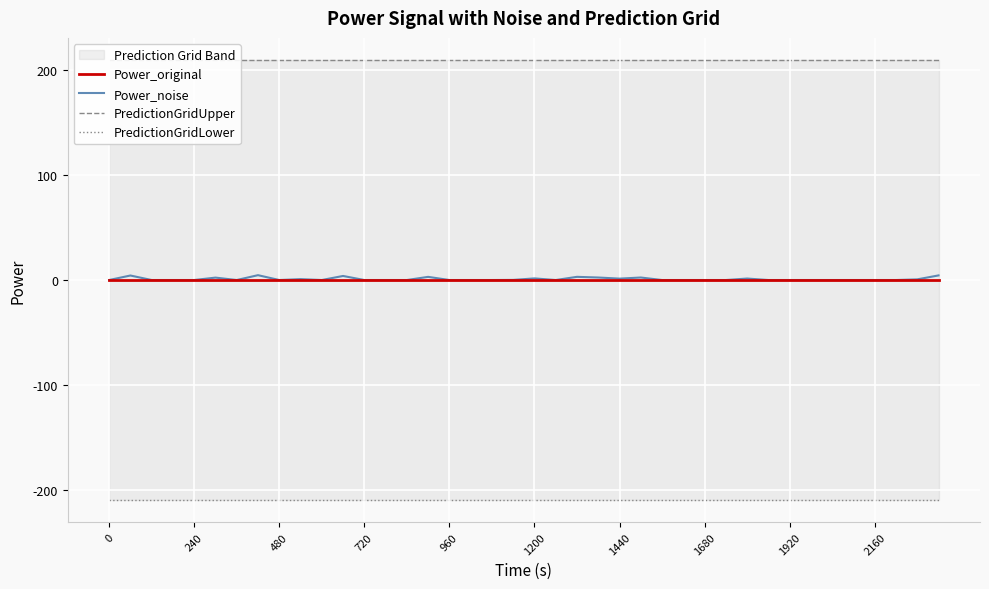

What is the value of the PredictionGridLower point at the 32nd from the left?

-210.0